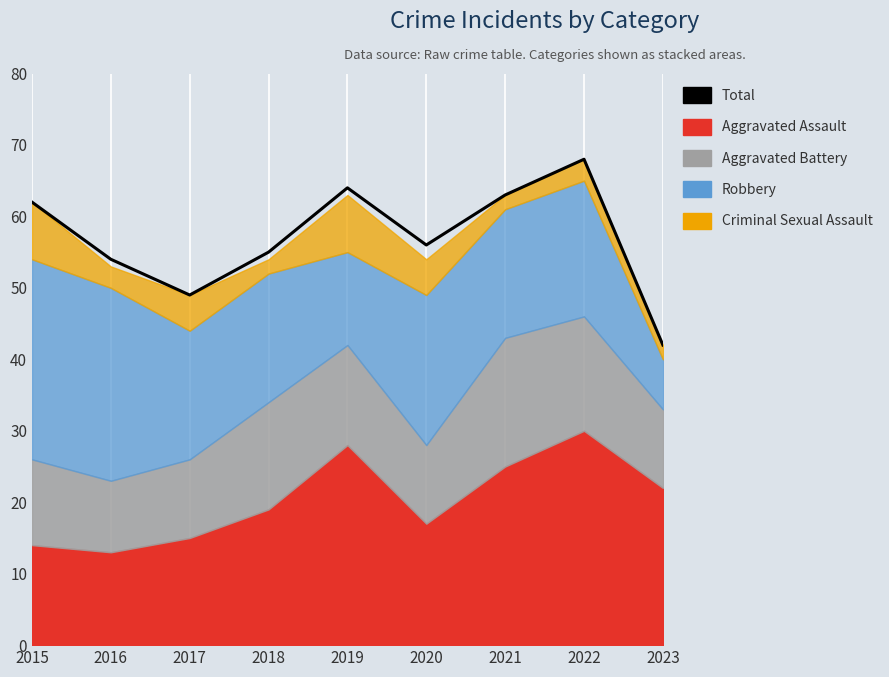

What is the difference between the values at 2015 and 2023?

20